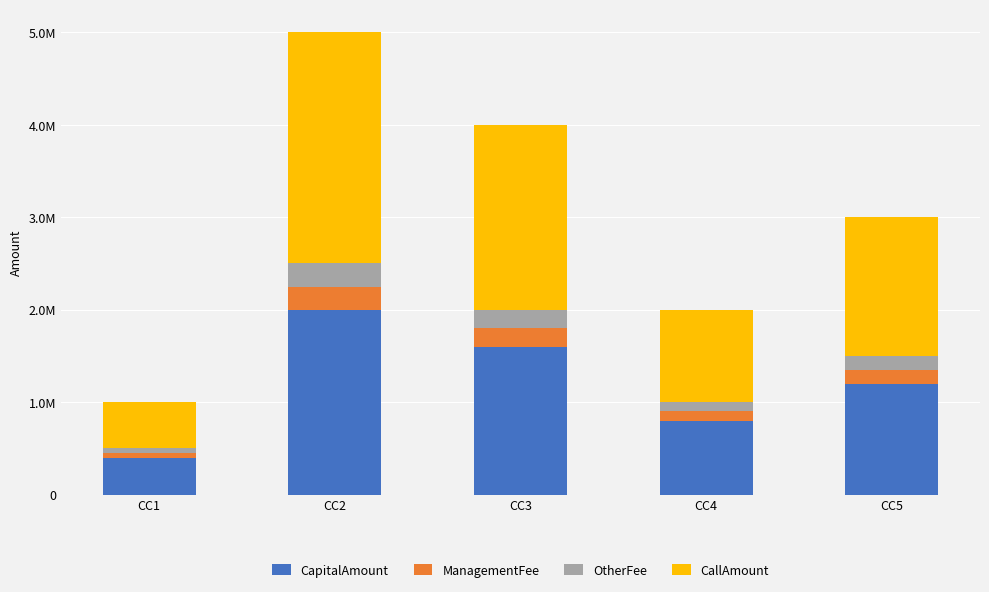

Rank the series by their maximum value, from lowest to highest.

ManagementFee, OtherFee, CapitalAmount, CallAmount